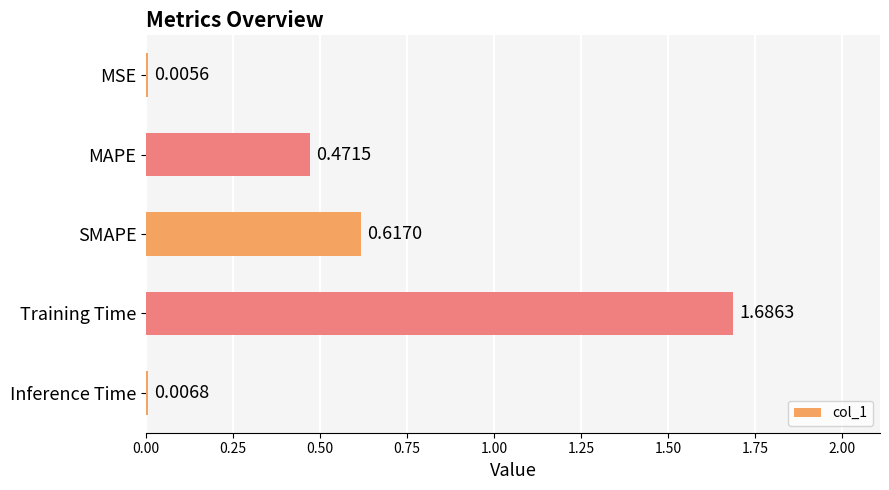

At which label is the value closest to 0?

MSE